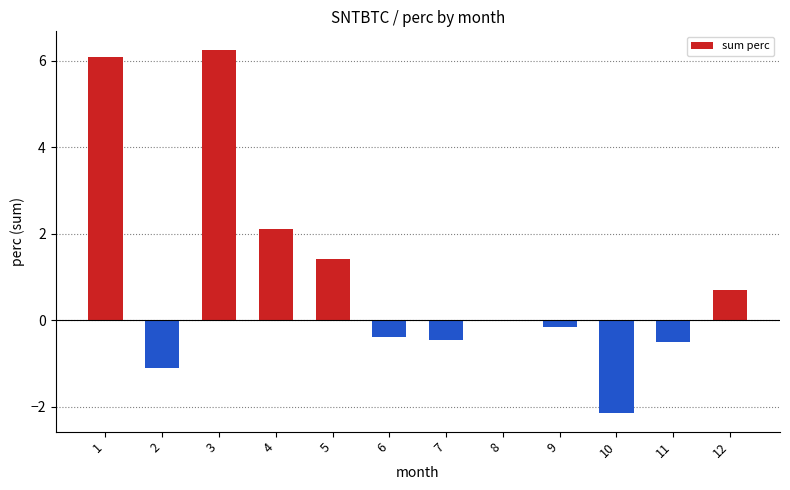

What is the change in value from 2 to 3?

+7.4